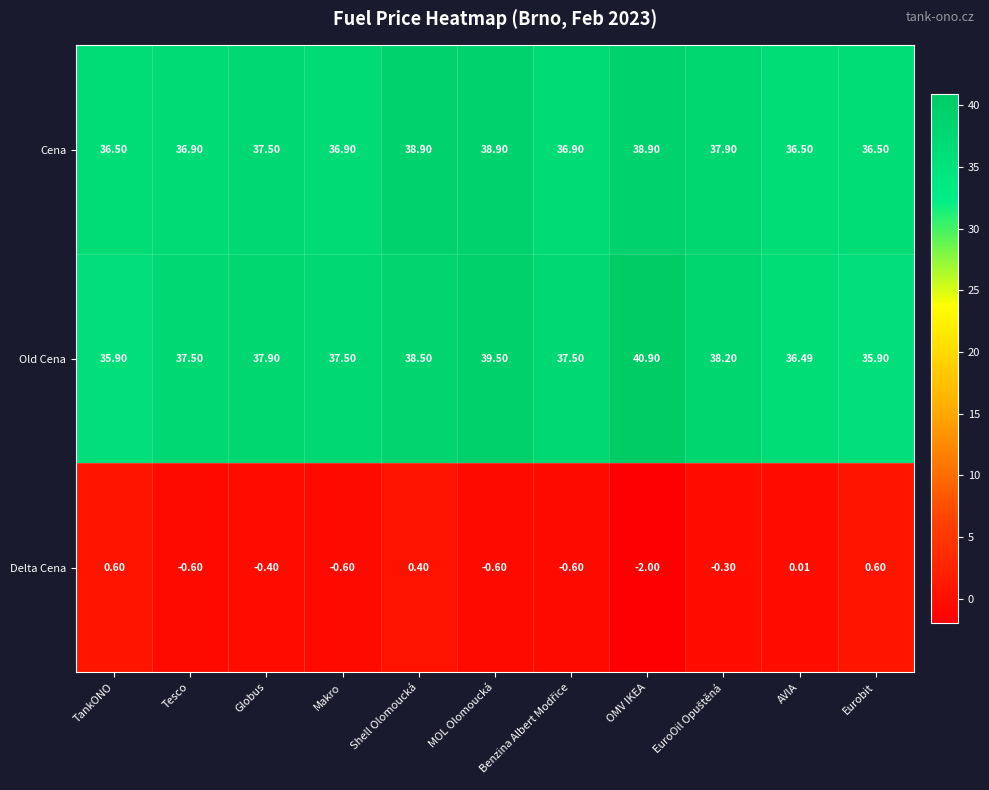

What is the total value across all series at AVIA?

73.0